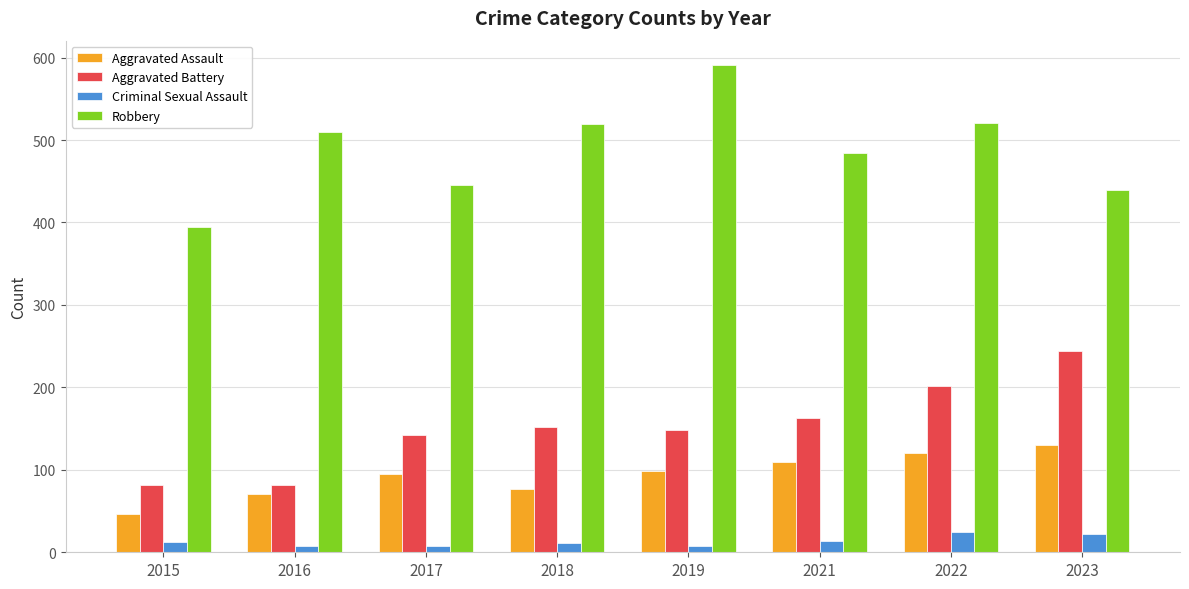

Read the Robbery value at 2023, to the nearest 10.

440